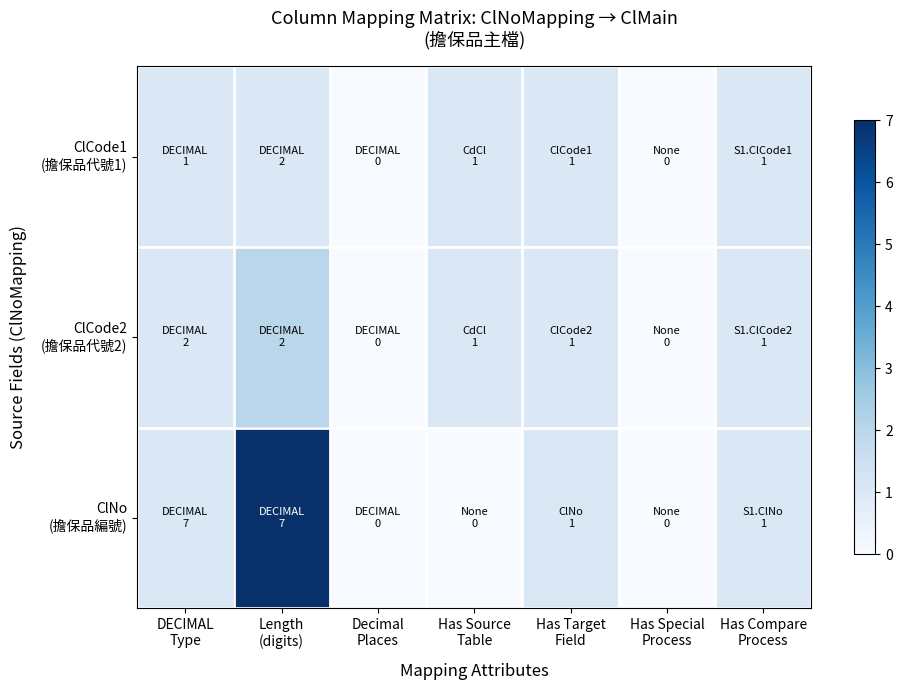

Between Has Special Process and Has Compare Process, which series saw the biggest shift?

ClCode1 (擔保品代號1)